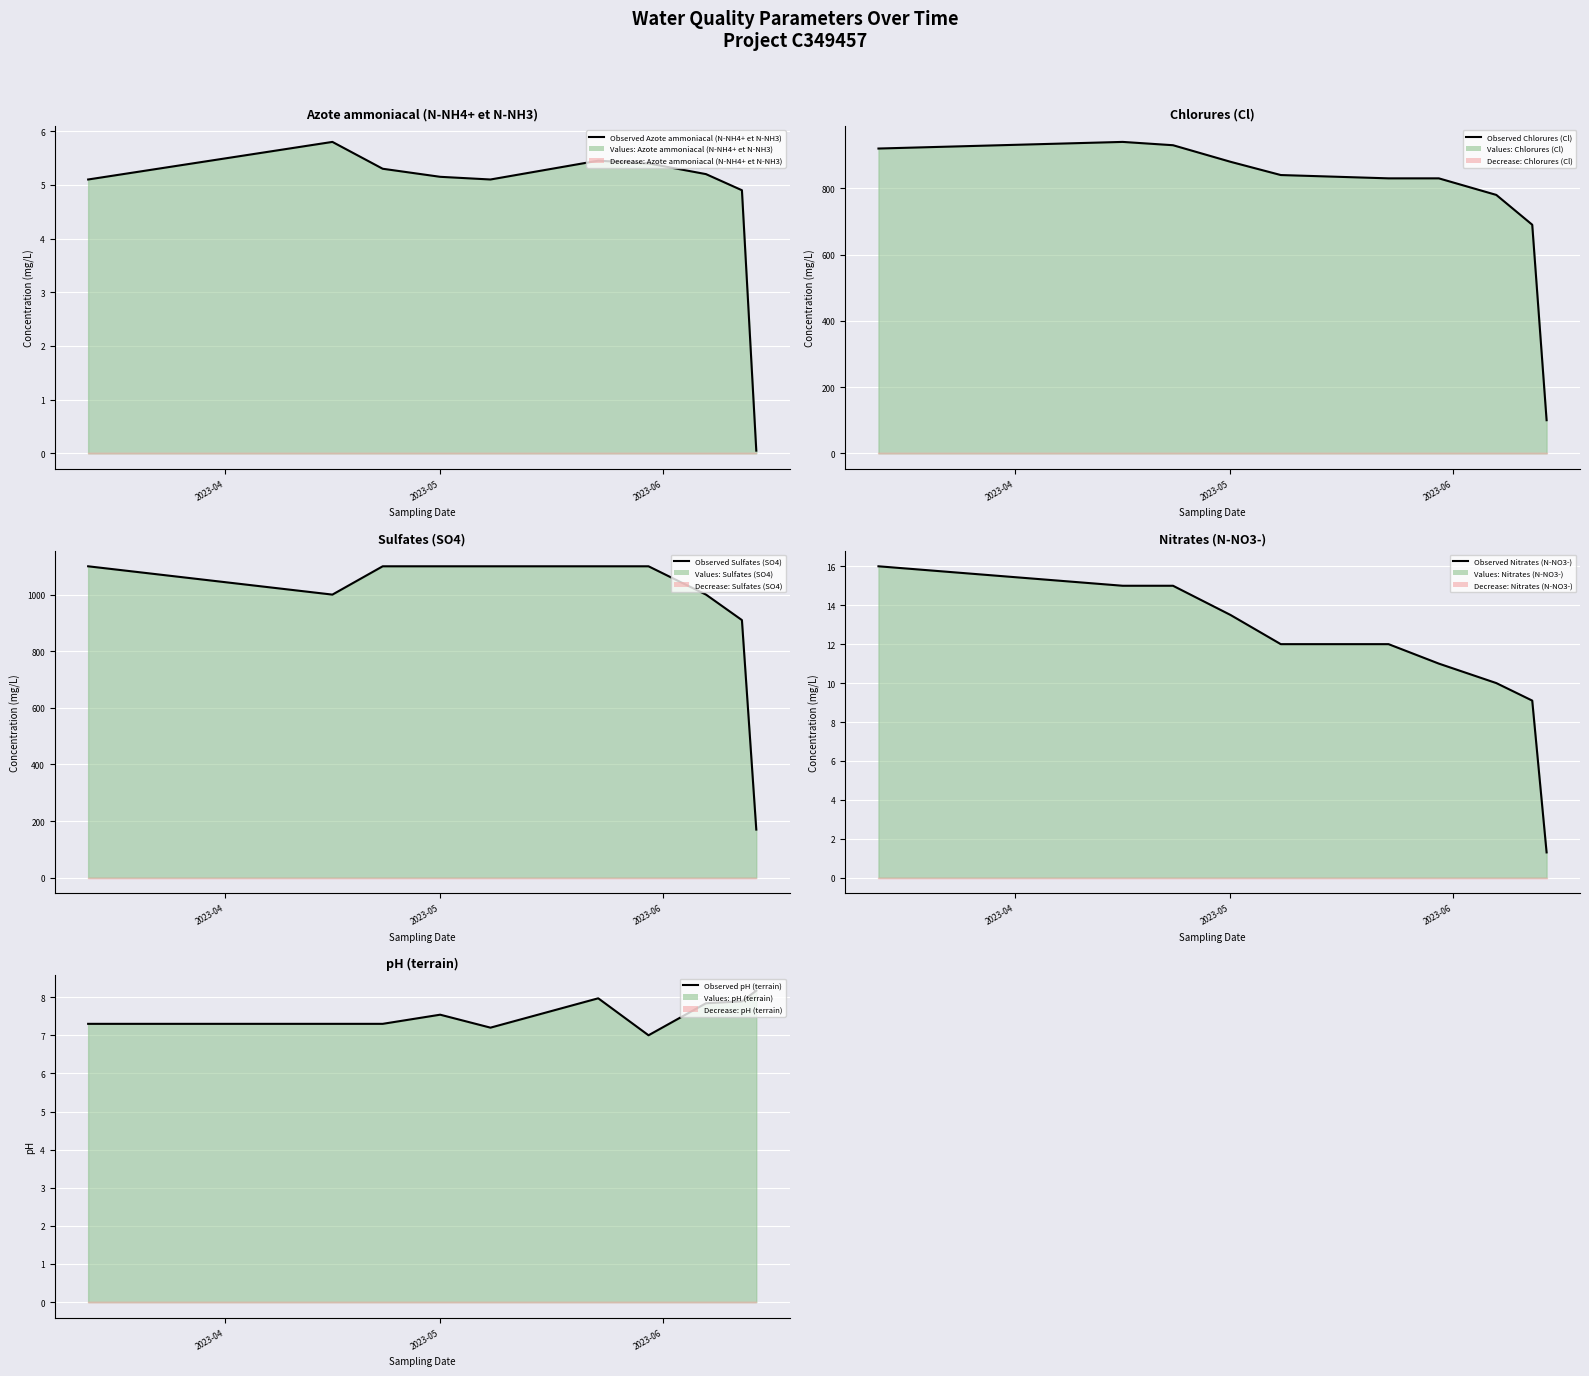

Where does the Observed Azote ammoniacal (N-NH4+ et N-NH3) series first go above 5?

2023-04